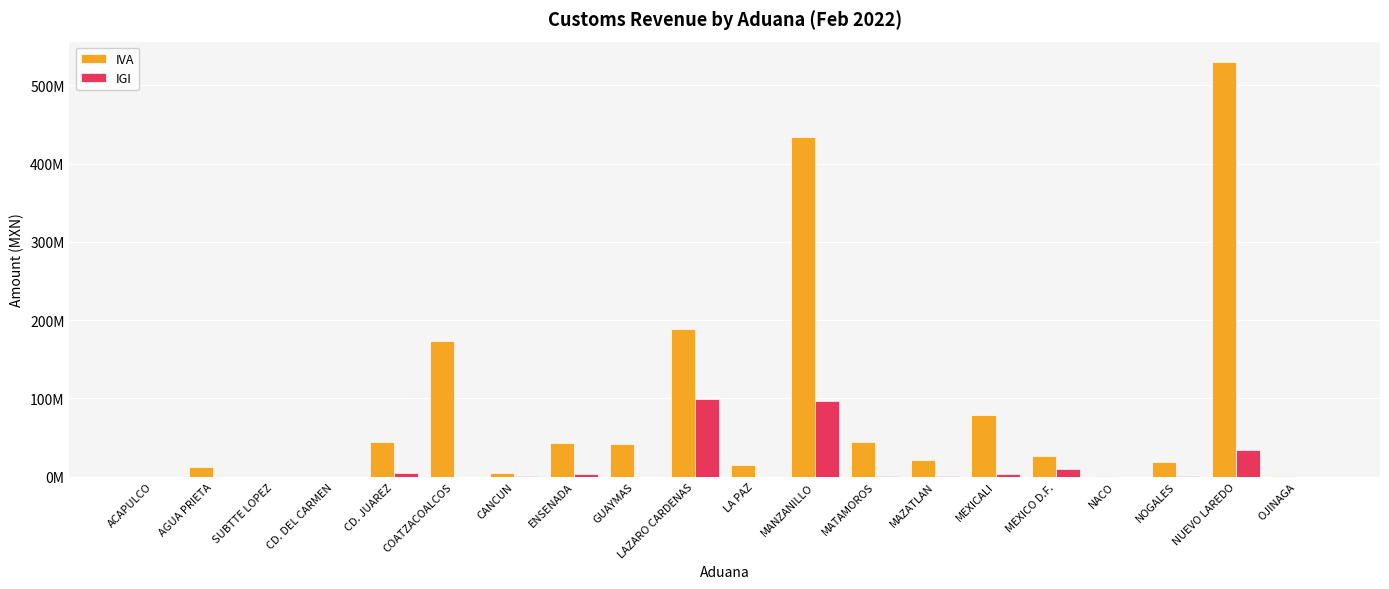

True or false: IGI has a value of 378806 at MAZATLAN.

True